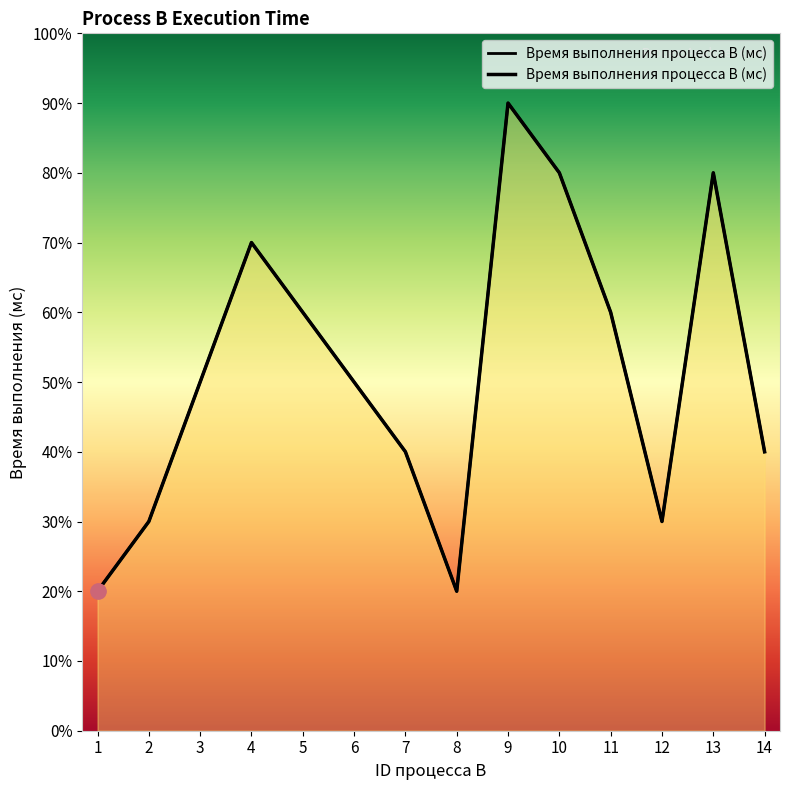

Count the values in the range 3 to 7.

9